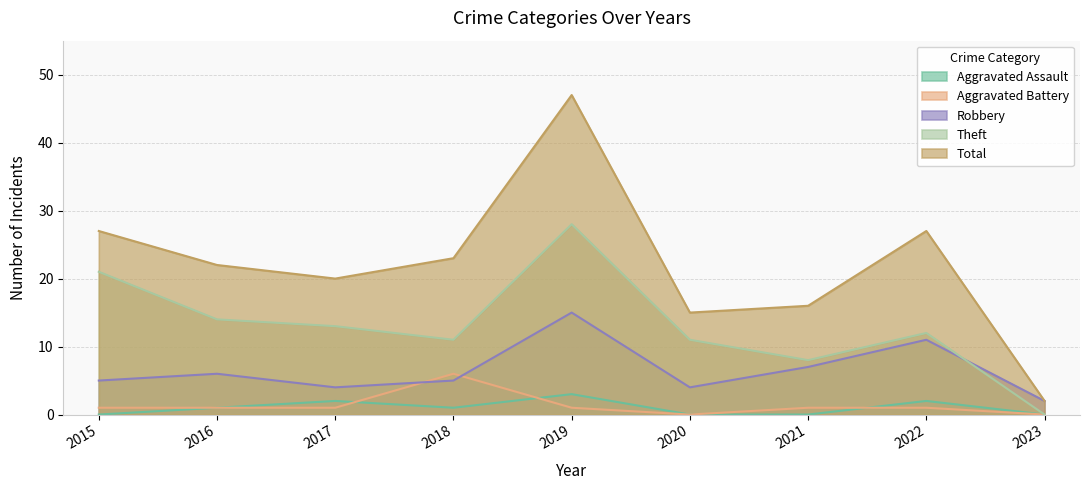

Where does the Robbery series first go above 5?

2016